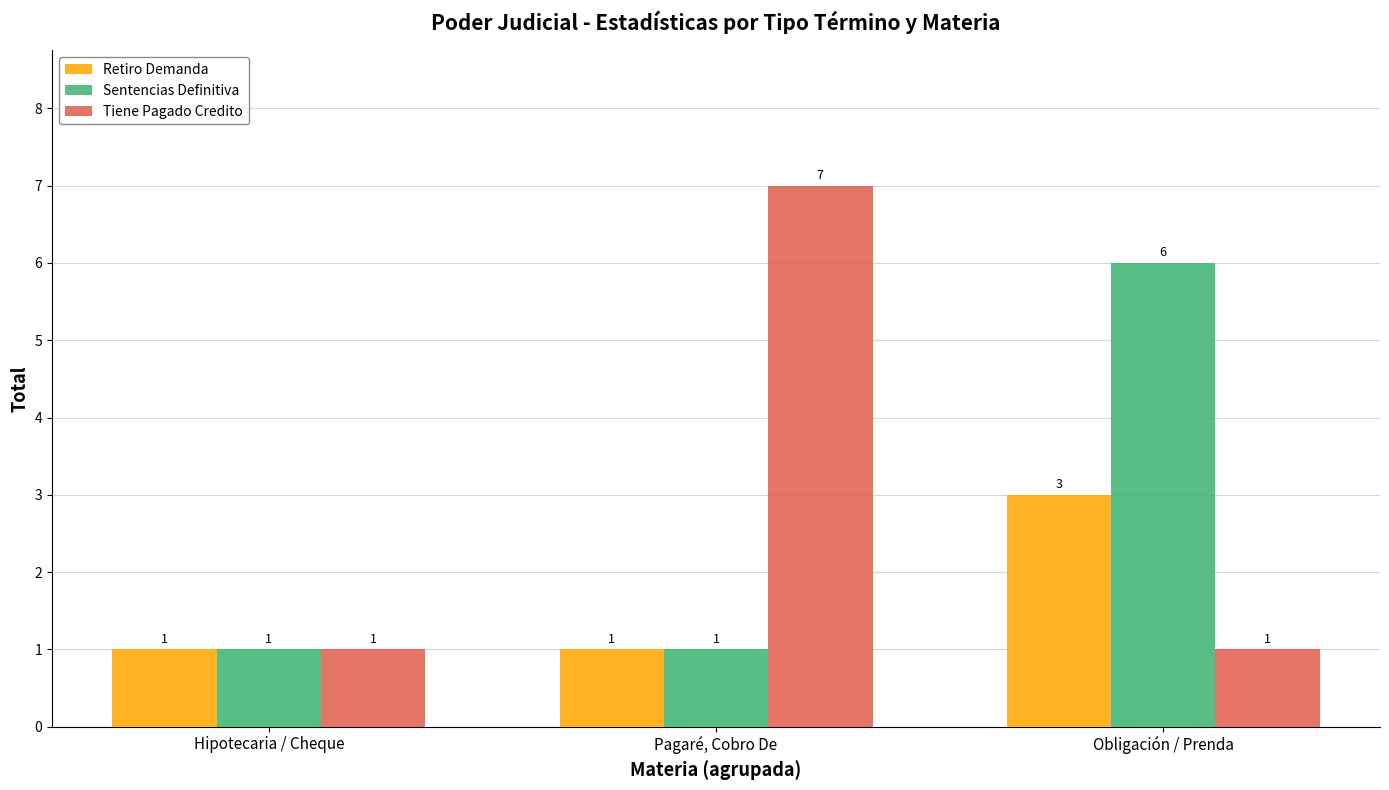

Reading right to left, extract all data points from this chart.

Retiro Demanda: 3	1	1
Sentencias Definitiva: 6	1	1
Tiene Pagado Credito: 1	7	1